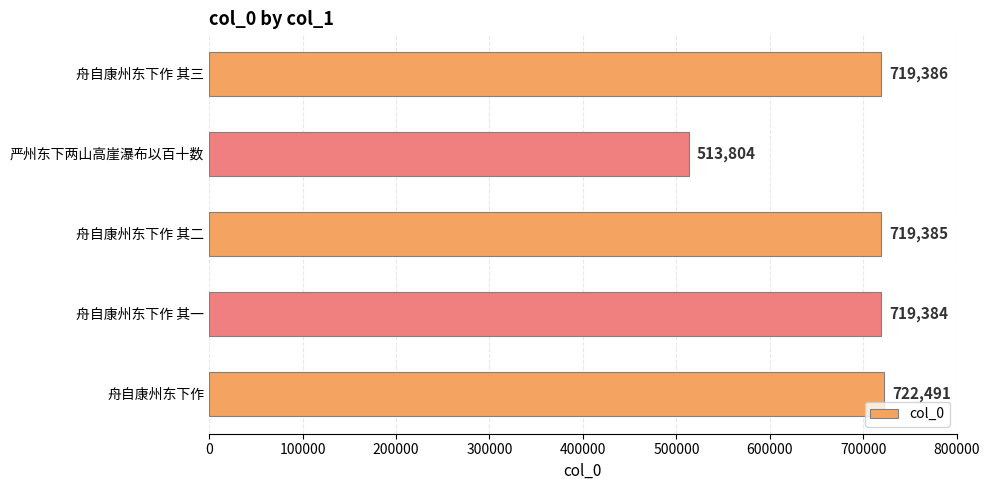

What is the maximum value shown in the chart?

722491